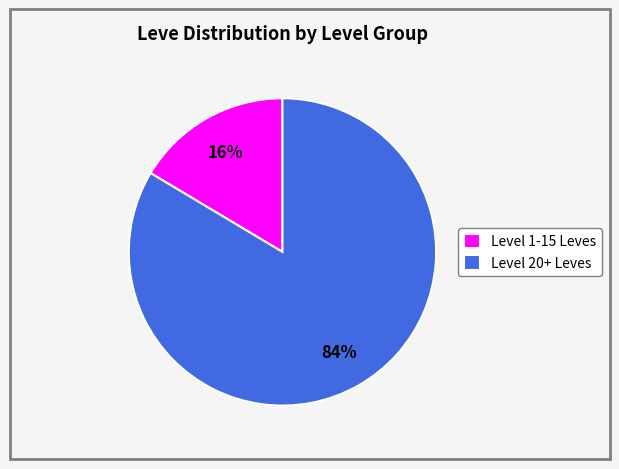

To the nearest percent, what is the average slice percentage?

50%